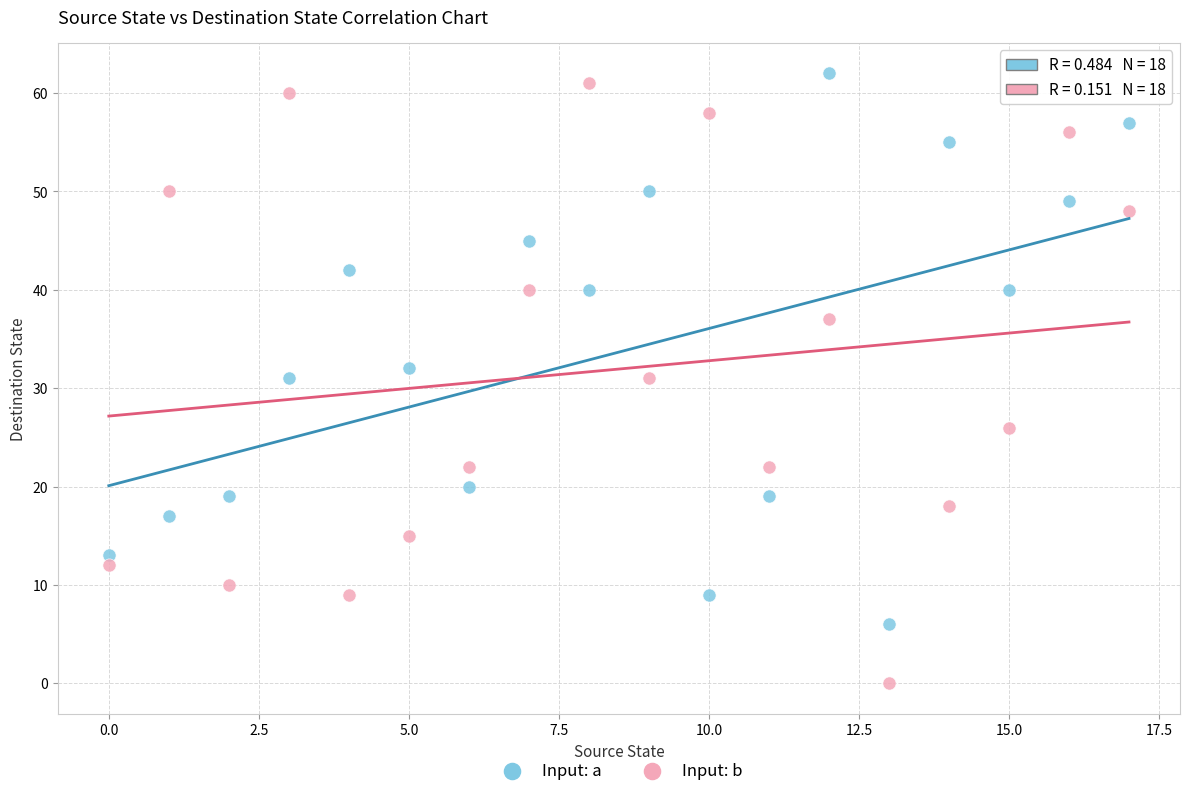

Which series has the widest spread of Y values?

Input: b